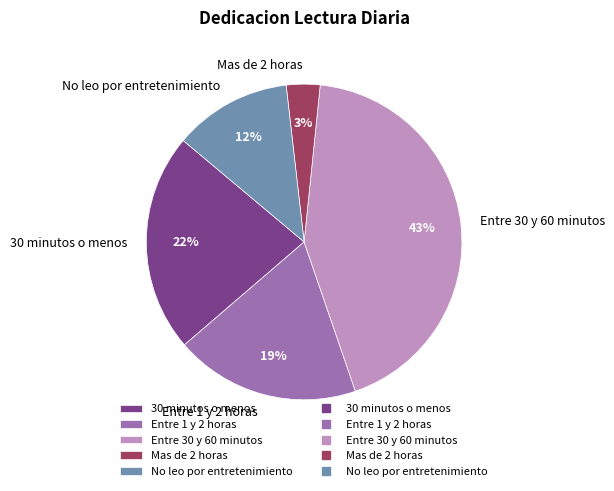

What percentage is the Mas de 2 horas slice, to the nearest percent?

3%